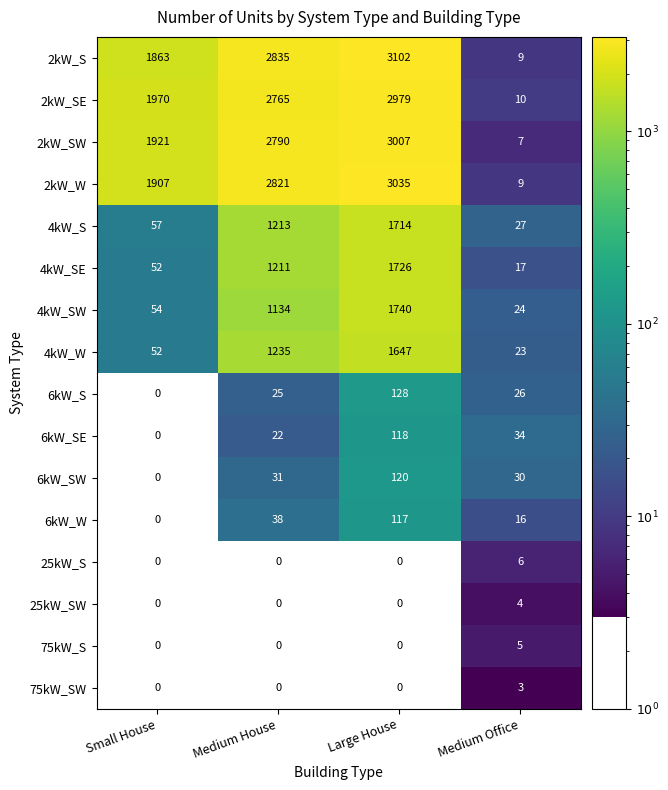

True or false: 4kW_W has a value of 23 at Medium Office.

True